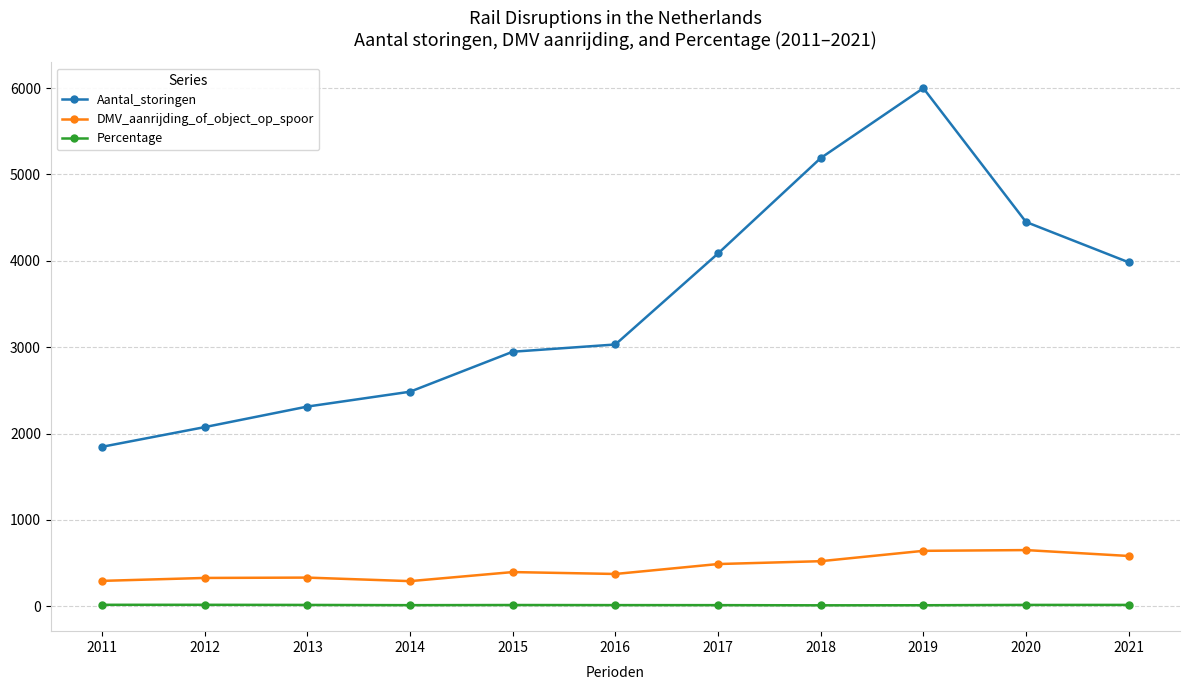

True or false: DMV_aanrijding_of_object_op_spoor has more than 0 points higher than both neighbors.

True